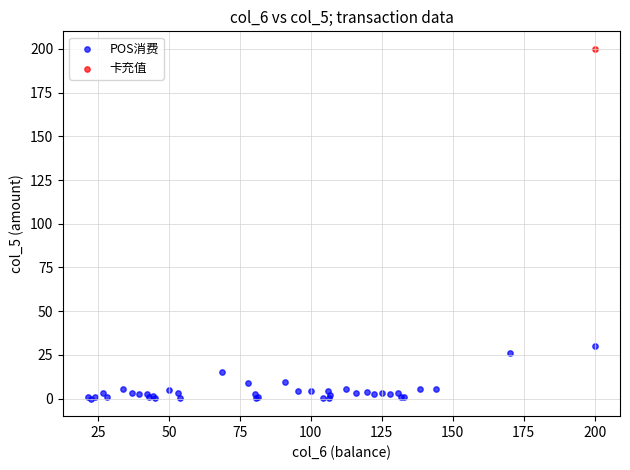

What are all the series names shown in the legend?

POS消费, 卡充值